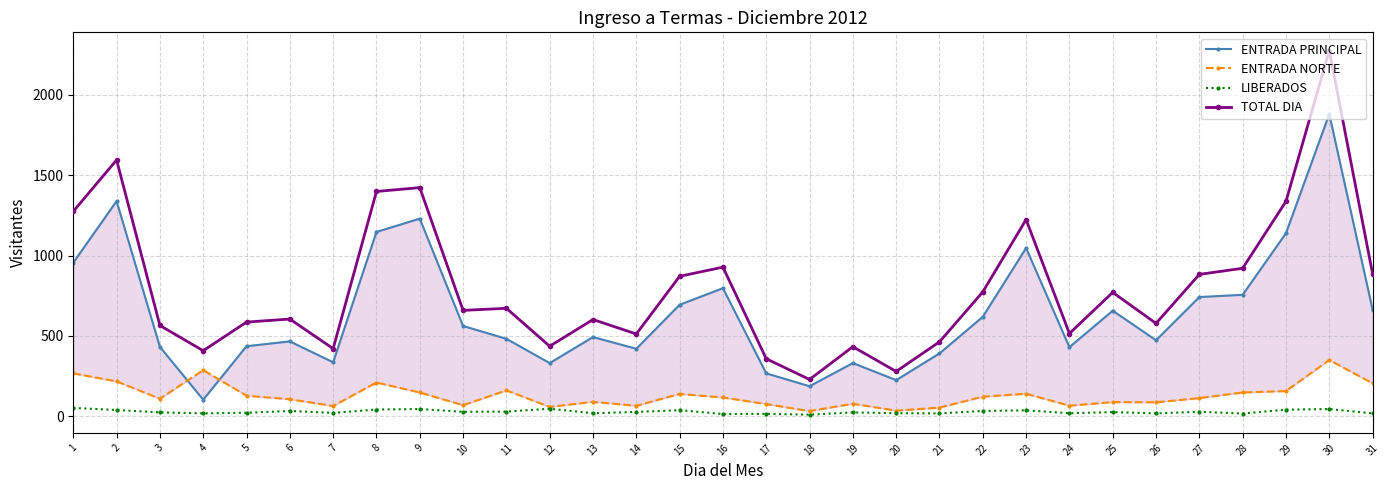

Is it true that ENTRADA PRINCIPAL equals 126 at 17?

False